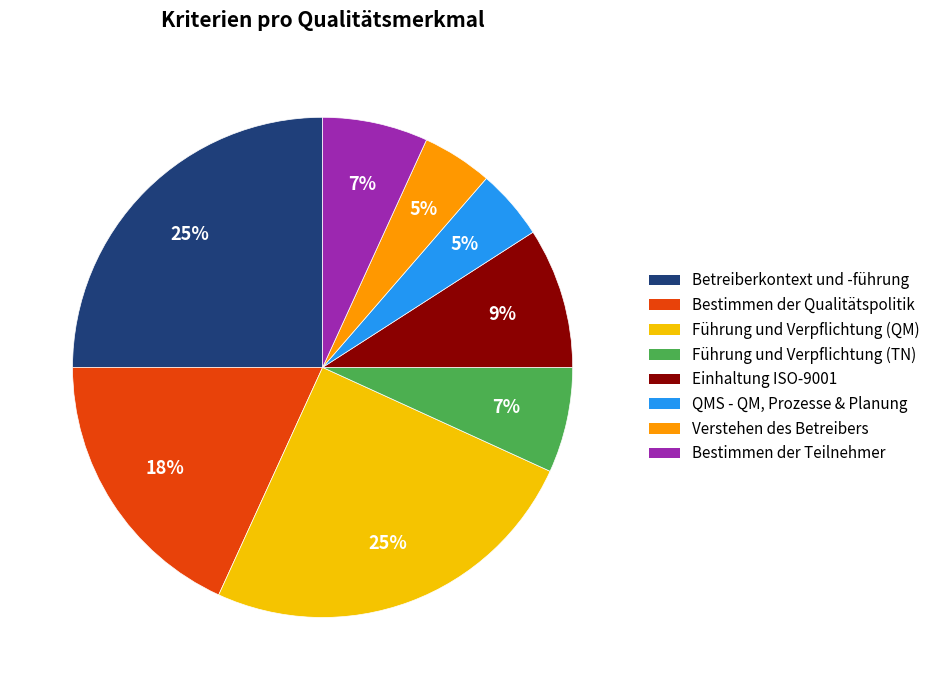

Is it true that Einhaltung ISO-9001 is 4% of the pie?

False